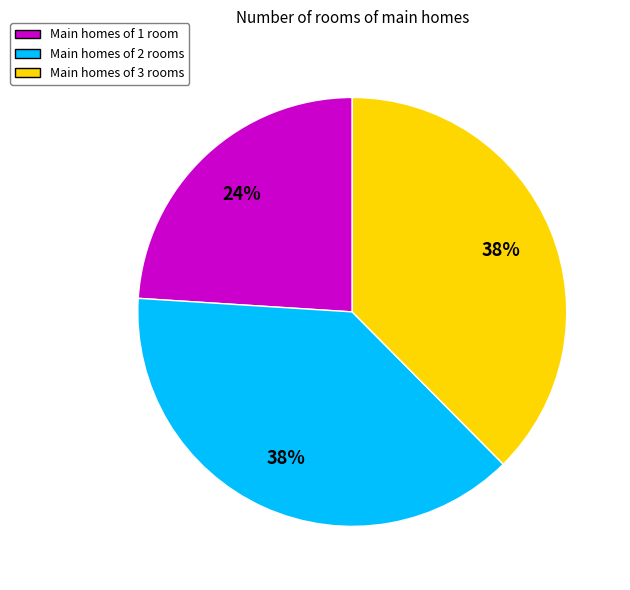

Is there a majority slice in this chart?

No